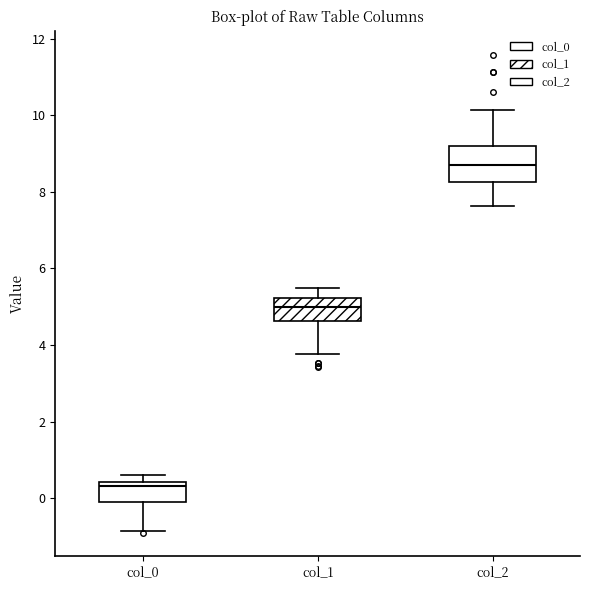

Where does the upper whisker of the box for col_1 end on the y-axis? The values are not printed on the chart, so give them approximately, as read against the axis.

5.4